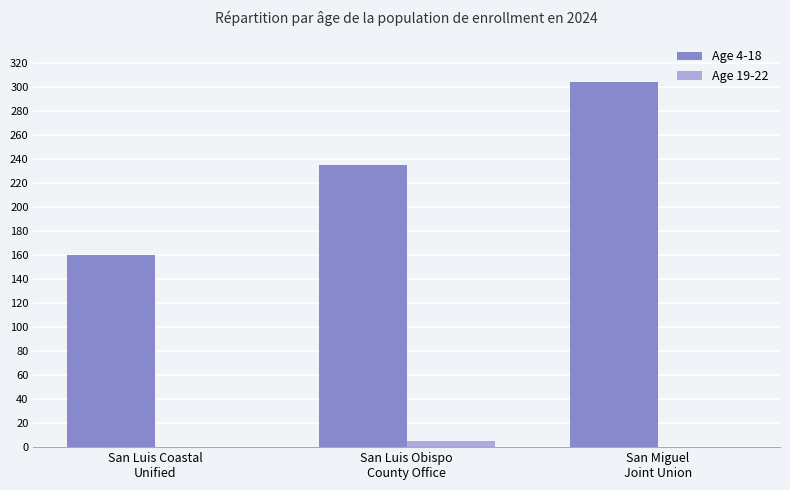

What is the sum of all Age 19-22 values?

5